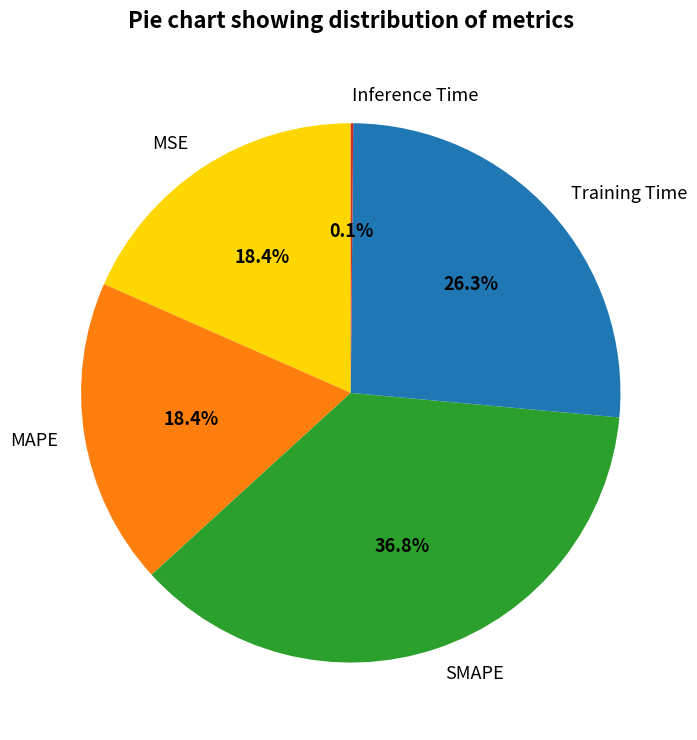

Is there a majority slice in this chart?

No